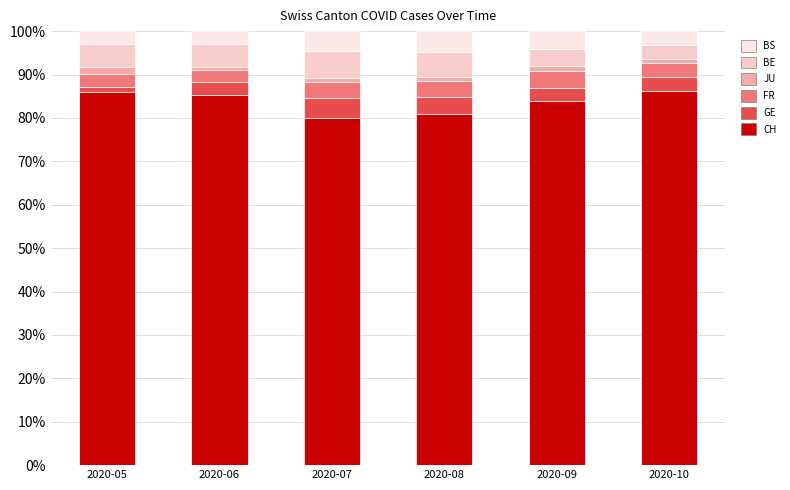

List the labels in order of BE value, smallest first.

2020-10, 2020-09, 2020-05, 2020-06, 2020-08, 2020-07